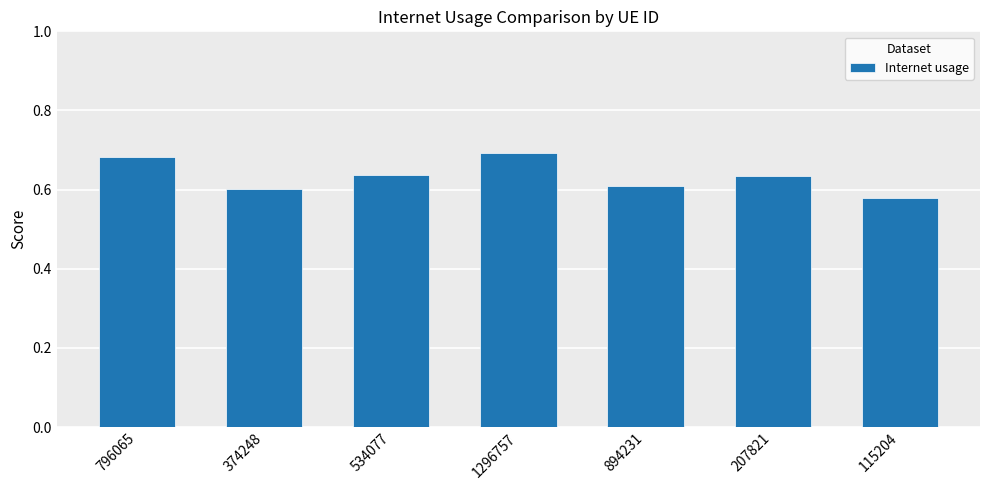

What position from the right is 894231?

3